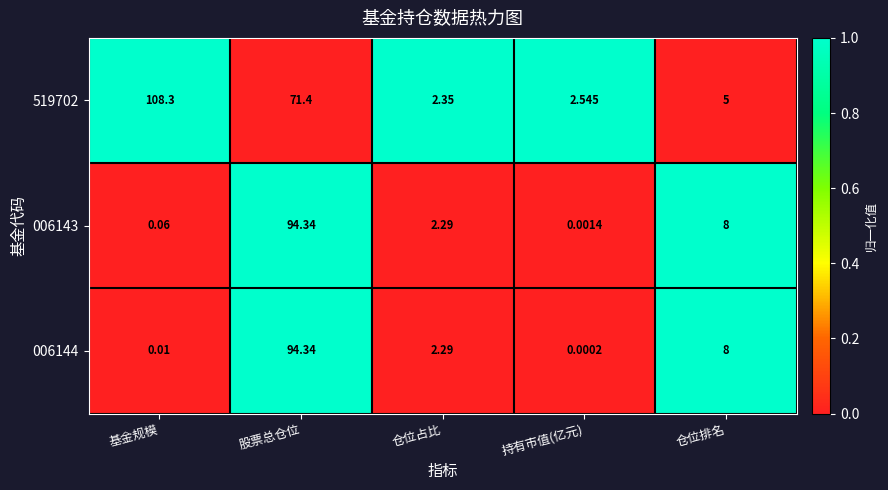

At which label does 006144 reach its minimum?

持有市值(亿元)